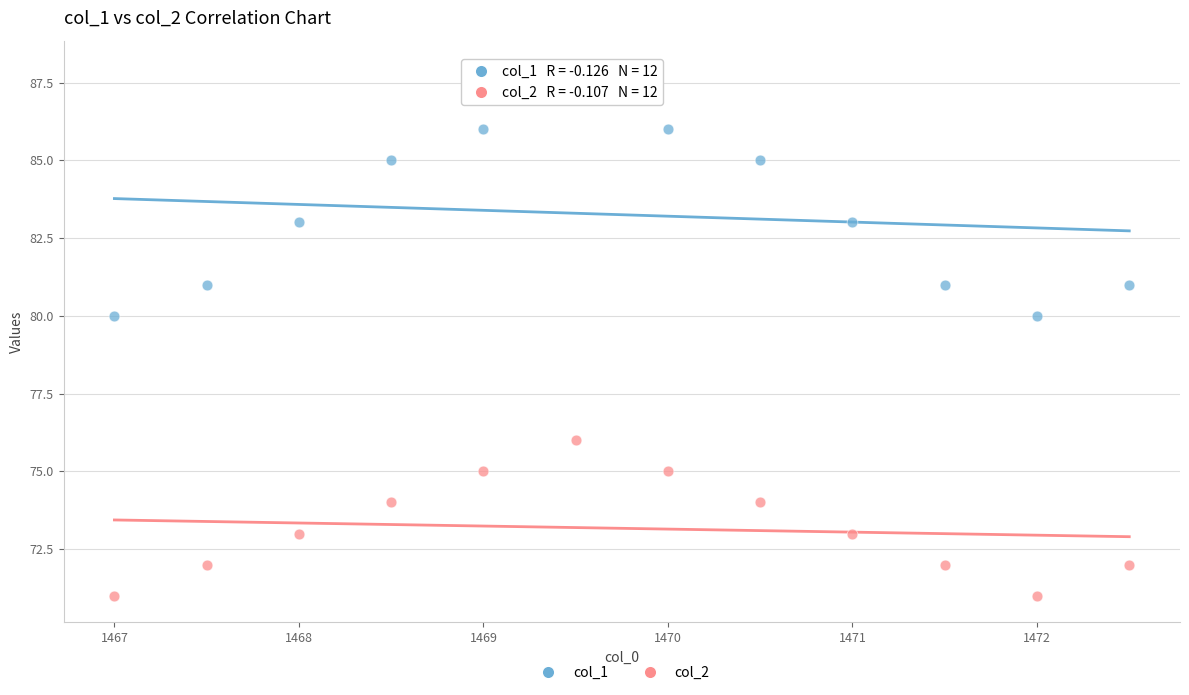

Which series reaches the minimum Y coordinate?

col_2